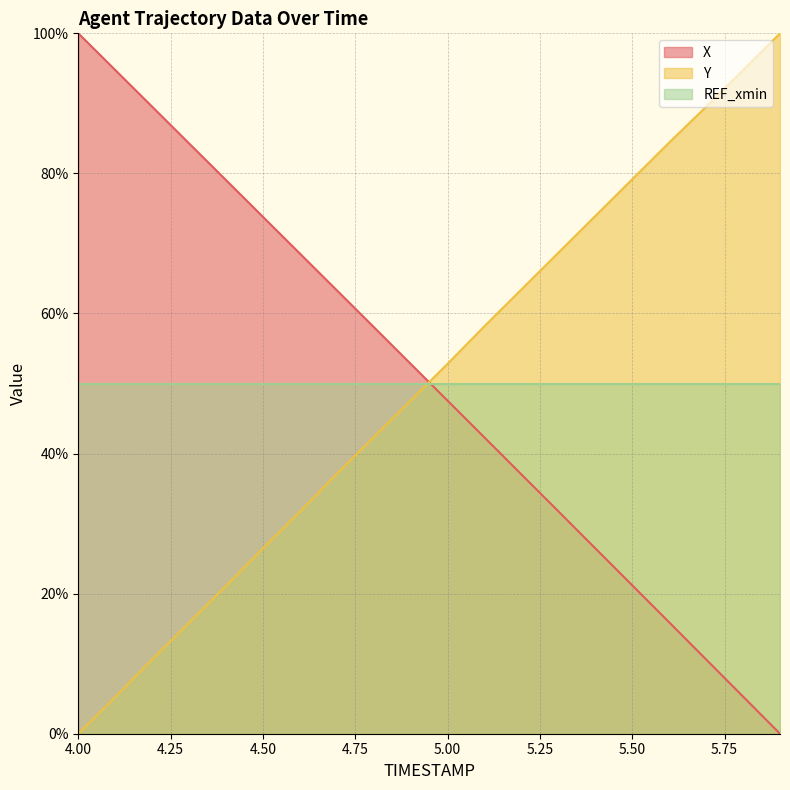

Is it true that X equals 14.5 at 5.7?

False